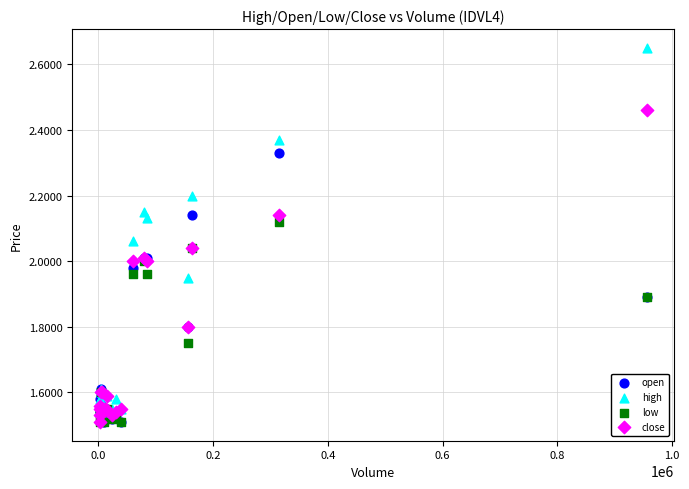

What are all the series names shown in the legend?

open, high, low, close